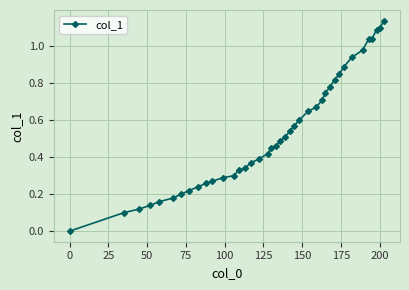

What is the average value?

0.5